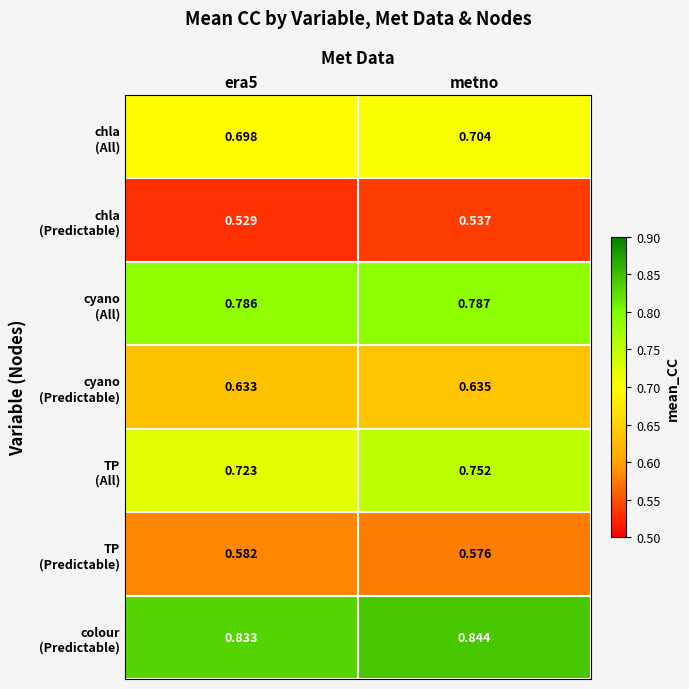

Which label corresponds to the largest value in the chart?

metno